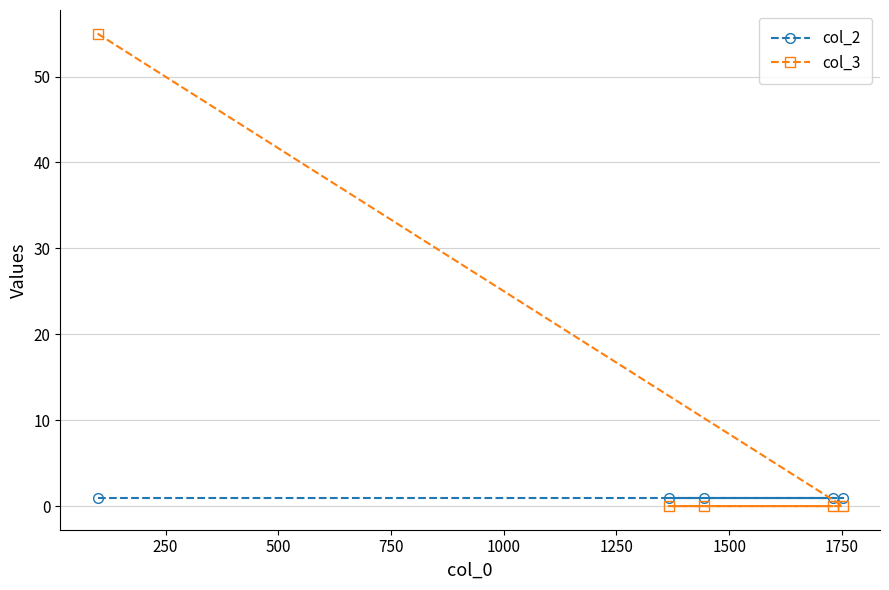

Reading left to right, list all the values displayed in this chart.

col_2: 1	1	1	1	1
col_3: 55	0	0	0	0